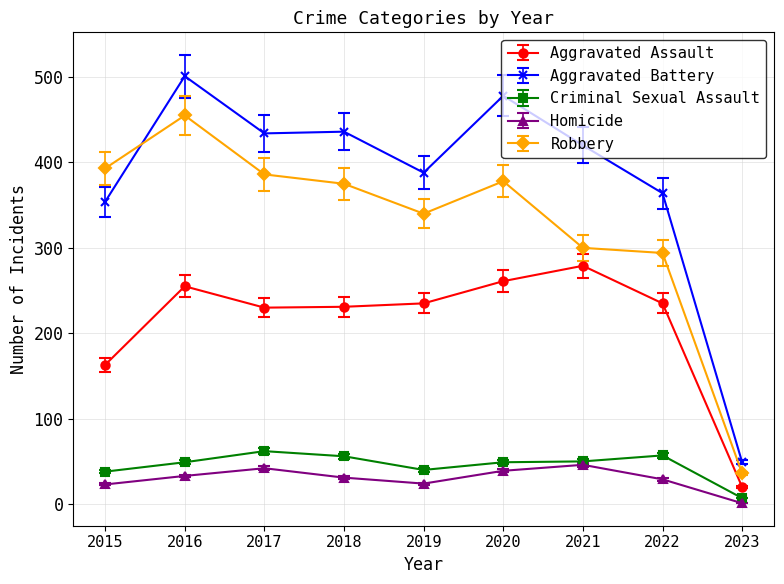

What is the difference between the maximum and second lowest values in the Robbery series?

161